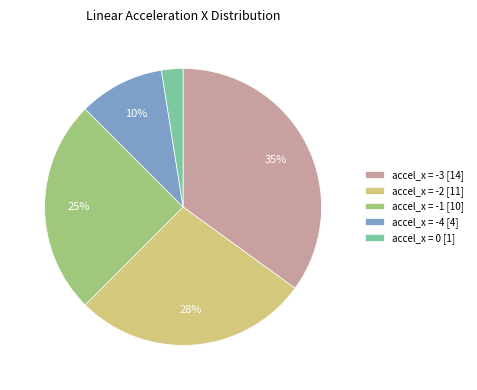

To the nearest percent, what is the average slice percentage?

20%